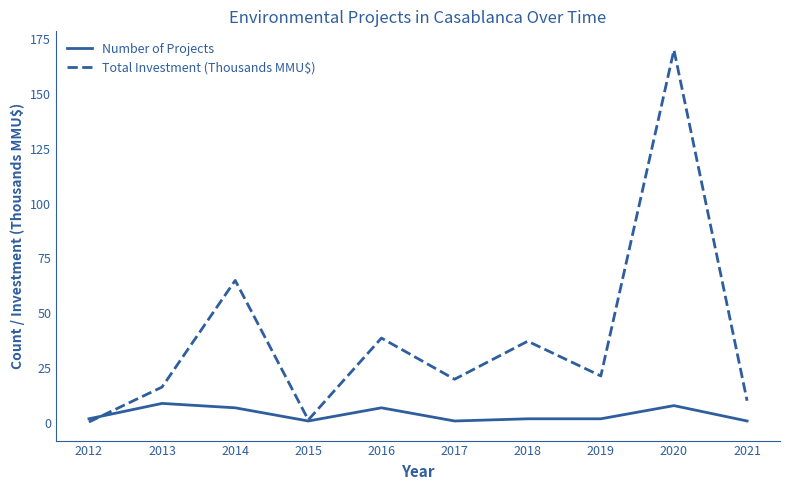

What is the lowest value of the Number of Projects series?

1.0